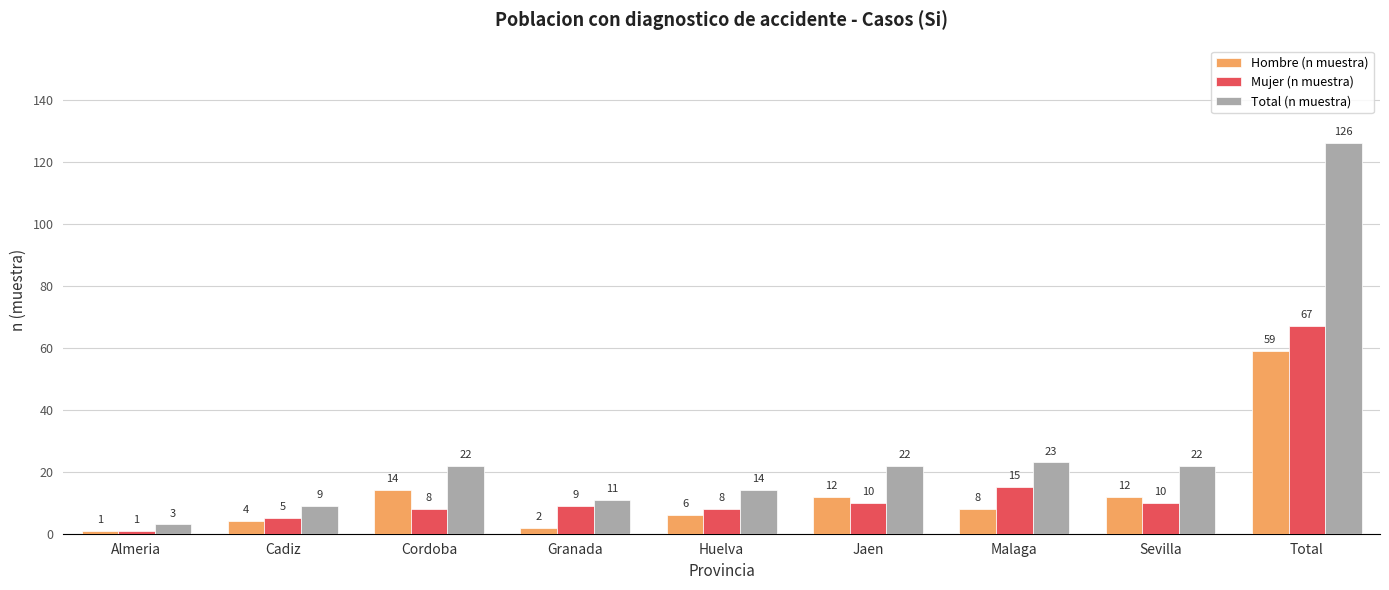

Is it true that Mujer (n muestra) equals 14 at Cordoba?

False